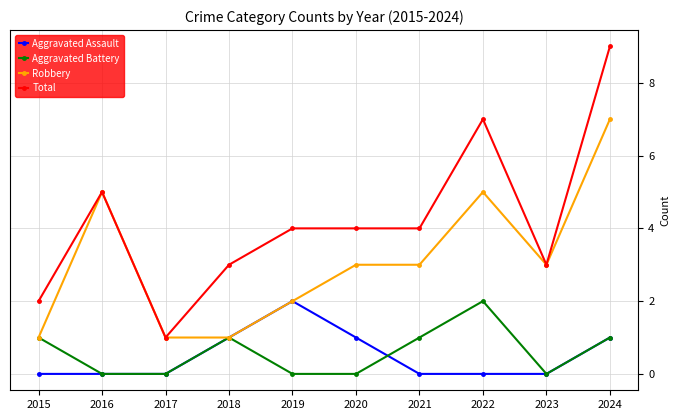

Reading right to left, extract all data points from this chart.

Aggravated Assault: 2024=1	2023=0	2022=0	2021=0	2020=1	2019=2	2018=1	2017=0	2016=0	2015=0
Aggravated Battery: 2024=1	2023=0	2022=2	2021=1	2020=0	2019=0	2018=1	2017=0	2016=0	2015=1
Robbery: 2024=7	2023=3	2022=5	2021=3	2020=3	2019=2	2018=1	2017=1	2016=5	2015=1
Total: 2024=9	2023=3	2022=7	2021=4	2020=4	2019=4	2018=3	2017=1	2016=5	2015=2